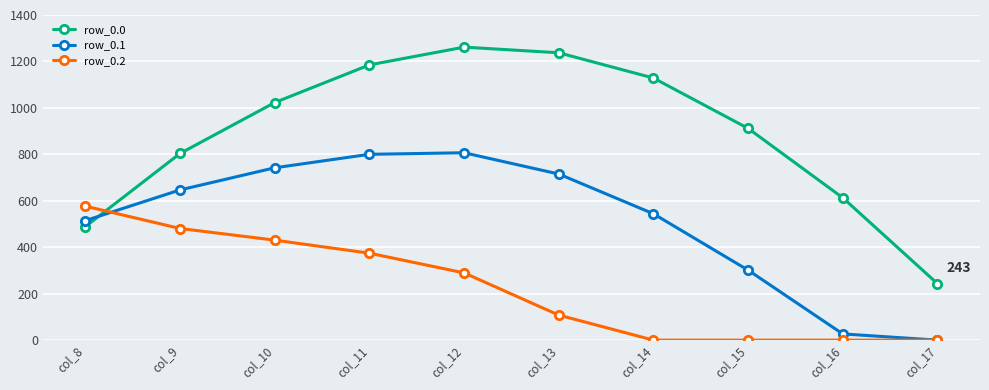

How many times do row_0.2 and row_0.0 cross each other?

1